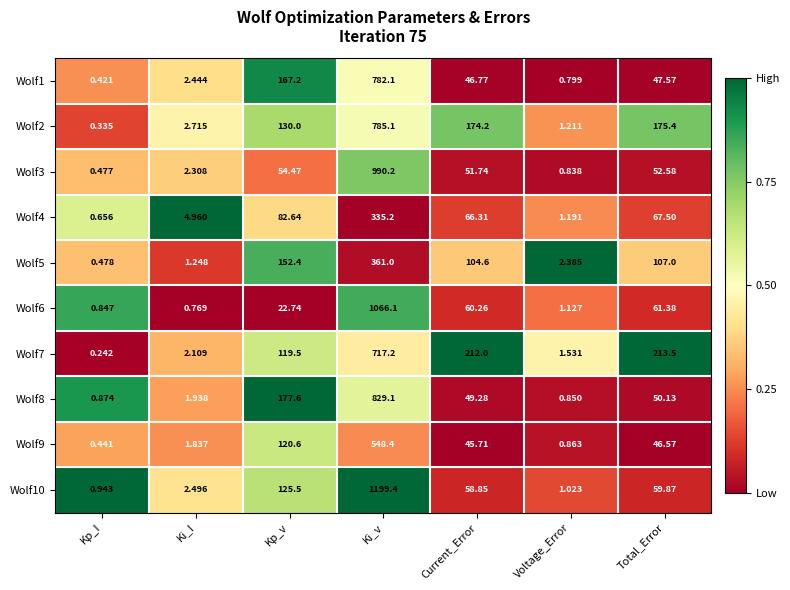

Rank the series by their maximum value, from highest to lowest.

Wolf10, Wolf6, Wolf3, Wolf8, Wolf2, Wolf1, Wolf7, Wolf9, Wolf5, Wolf4